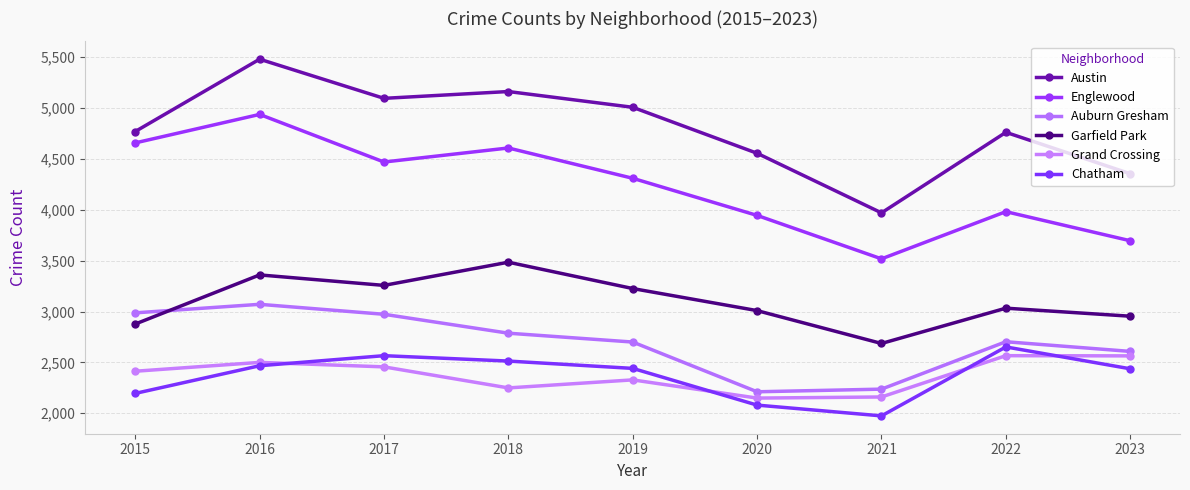

Reading left to right, extract all data points from this chart.

Austin: 4770	5481	5096	5163	5008	4556	3970	4762	4355
Englewood: 4658	4938	4470	4608	4310	3945	3518	3982	3696
Auburn Gresham: 2987	3071	2973	2787	2700	2211	2237	2703	2608
Garfield Park: 2877	3360	3257	3485	3226	3009	2686	3033	2954
Grand Crossing: 2413	2500	2456	2249	2328	2149	2160	2566	2564
Chatham: 2195	2467	2566	2513	2441	2080	1974	2652	2437